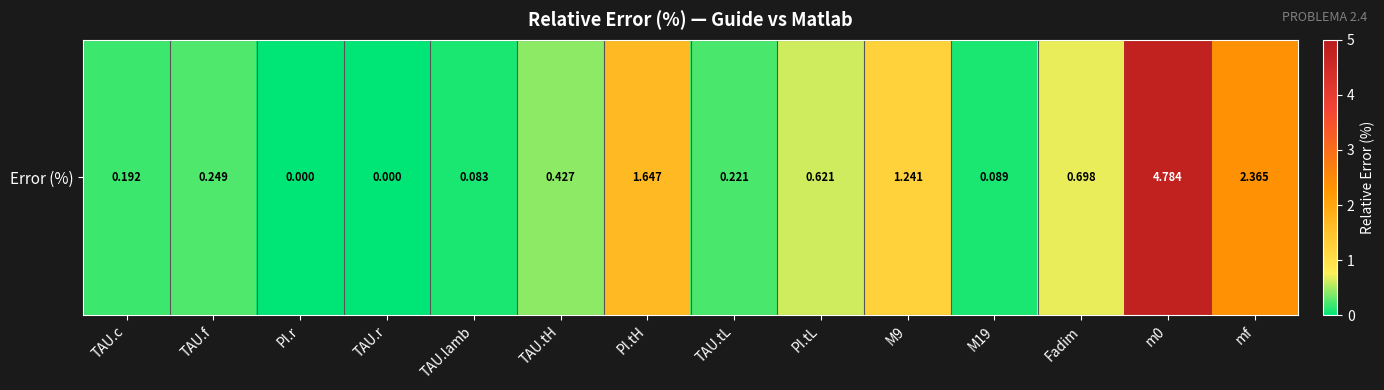

What is the change in value from TAU.lamb to Fadim?

+0.6